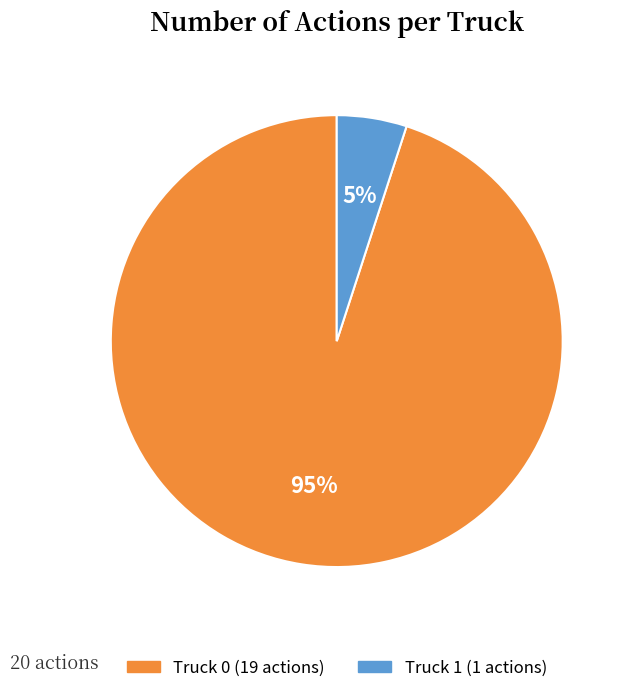

True or false: Truck 0 accounts for 99% of the total.

False